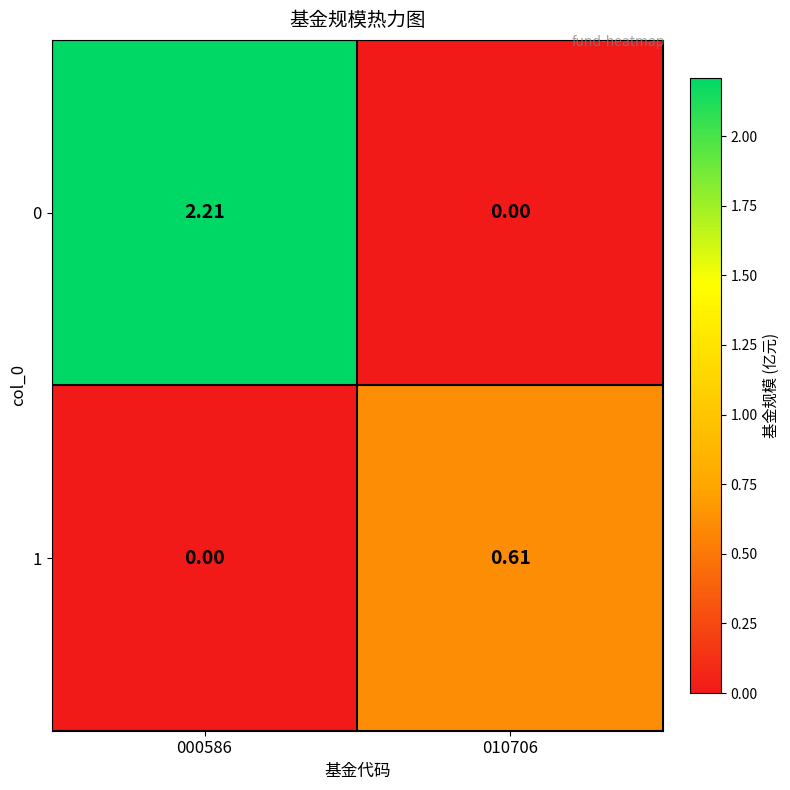

Is the value of 0 at 000586 greater than the value of 1 at 000586?

Yes